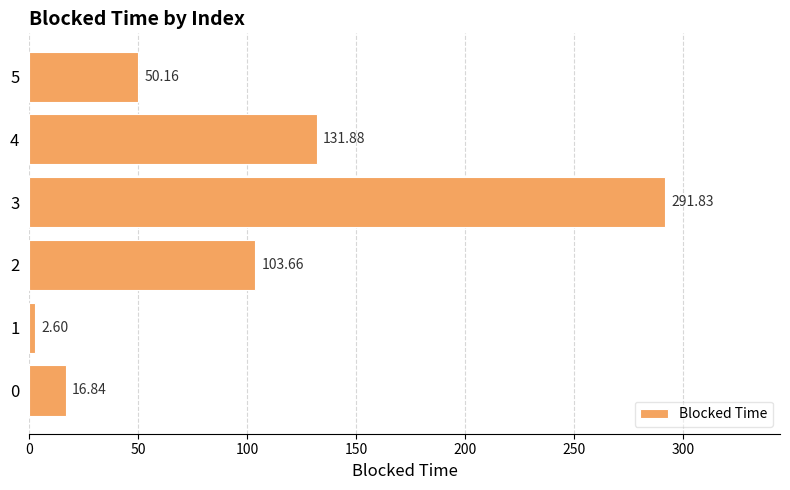

Rank the categories by value from lowest to highest.

1, 0, 5, 2, 4, 3